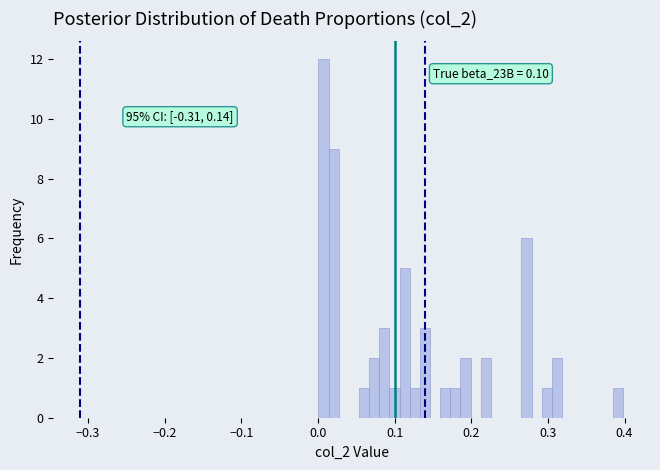

Around what value on the x-axis is the tallest bar? Give the approximate position of its centre, as read against the axis.

0.01